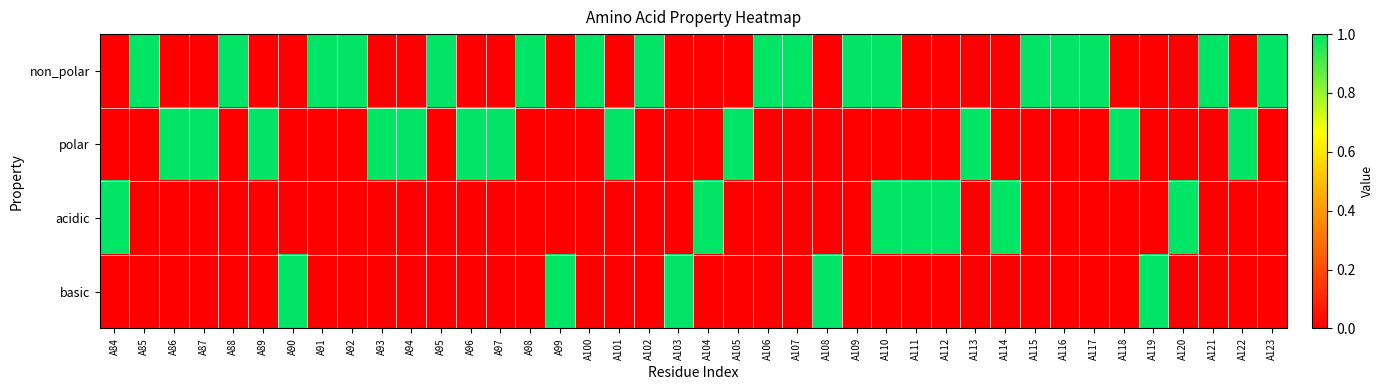

Between A90 and A89, which is larger?

A90